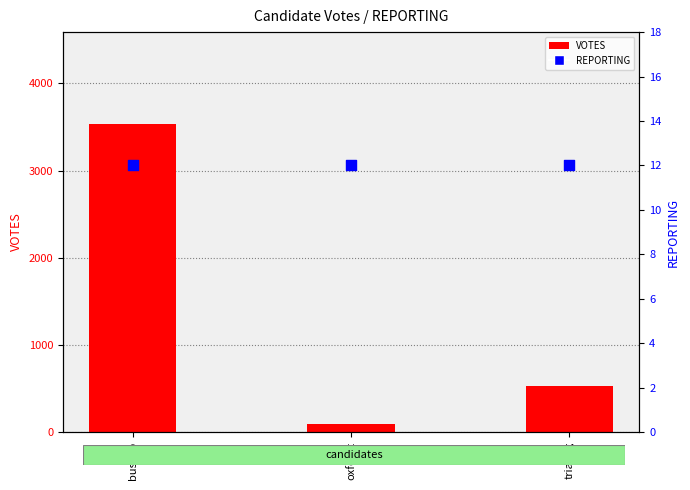

What are all the series names shown in the legend?

VOTES, REPORTING